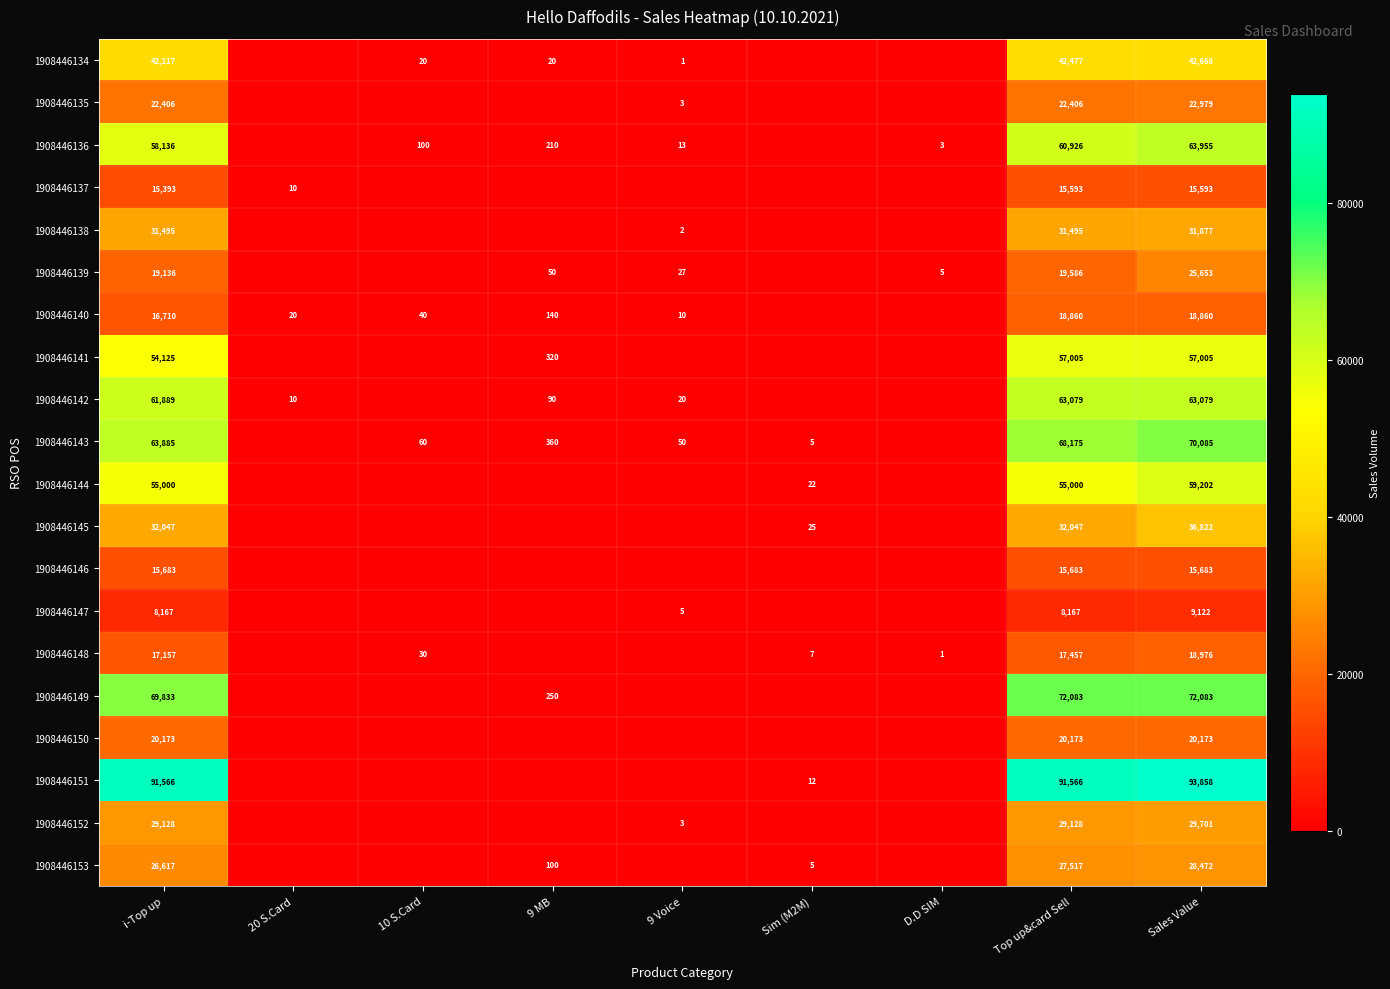

At how many categories does at least one series exceed 71210?

3